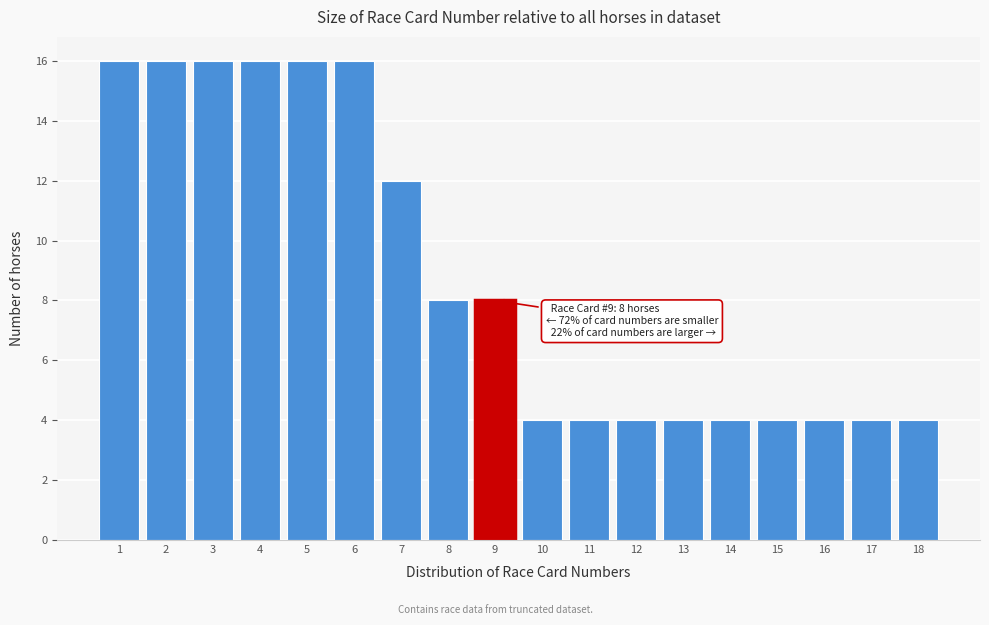

Reading right to left, transcribe all the data shown in this chart.

4	4	4	4	4	4	4	4	4	8	8	12	16	16	16	16	16	16